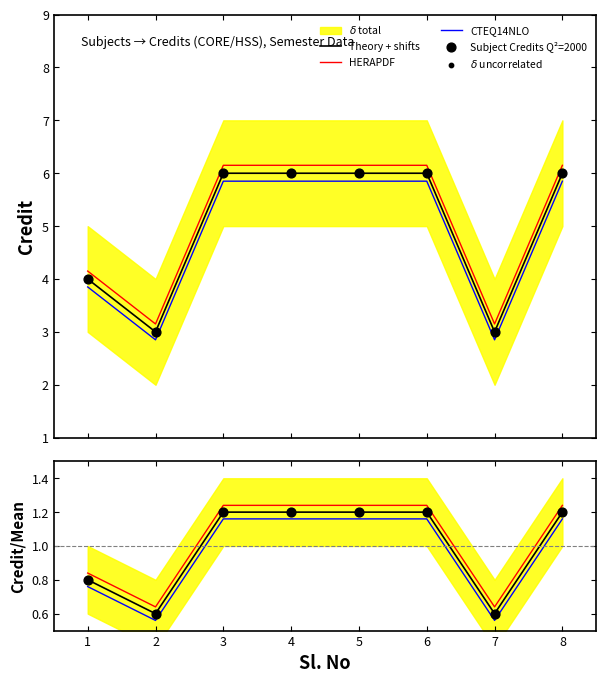

Which has a higher value, 2 or 5?

5